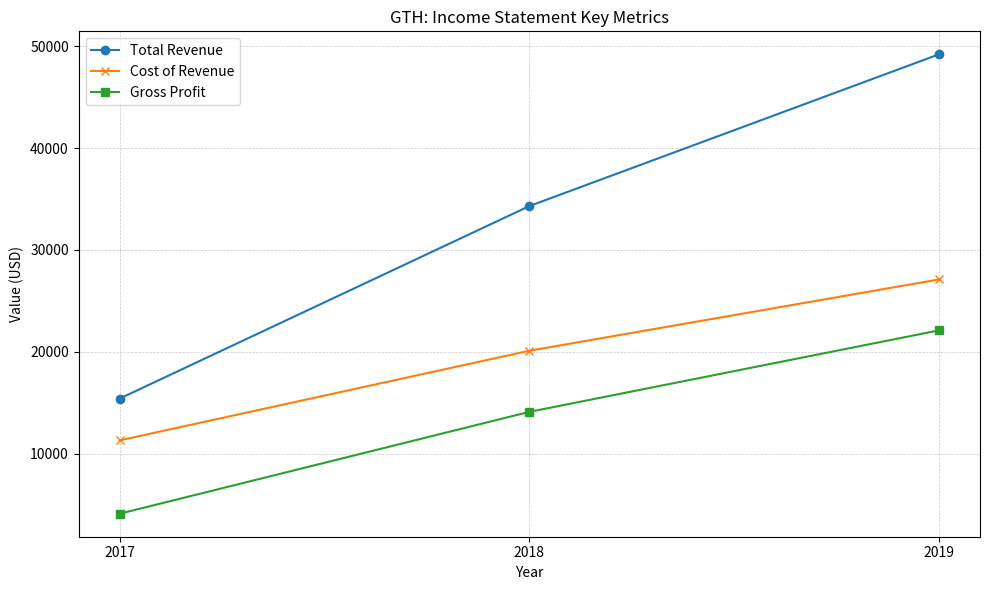

True or false: Total Revenue has a value of 49200 at 2019.

True